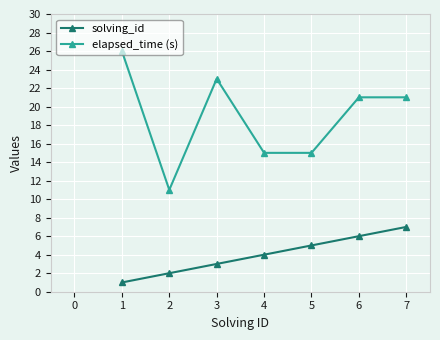

What is the value of the elapsed_time (s) point at the 3rd from the left?

23